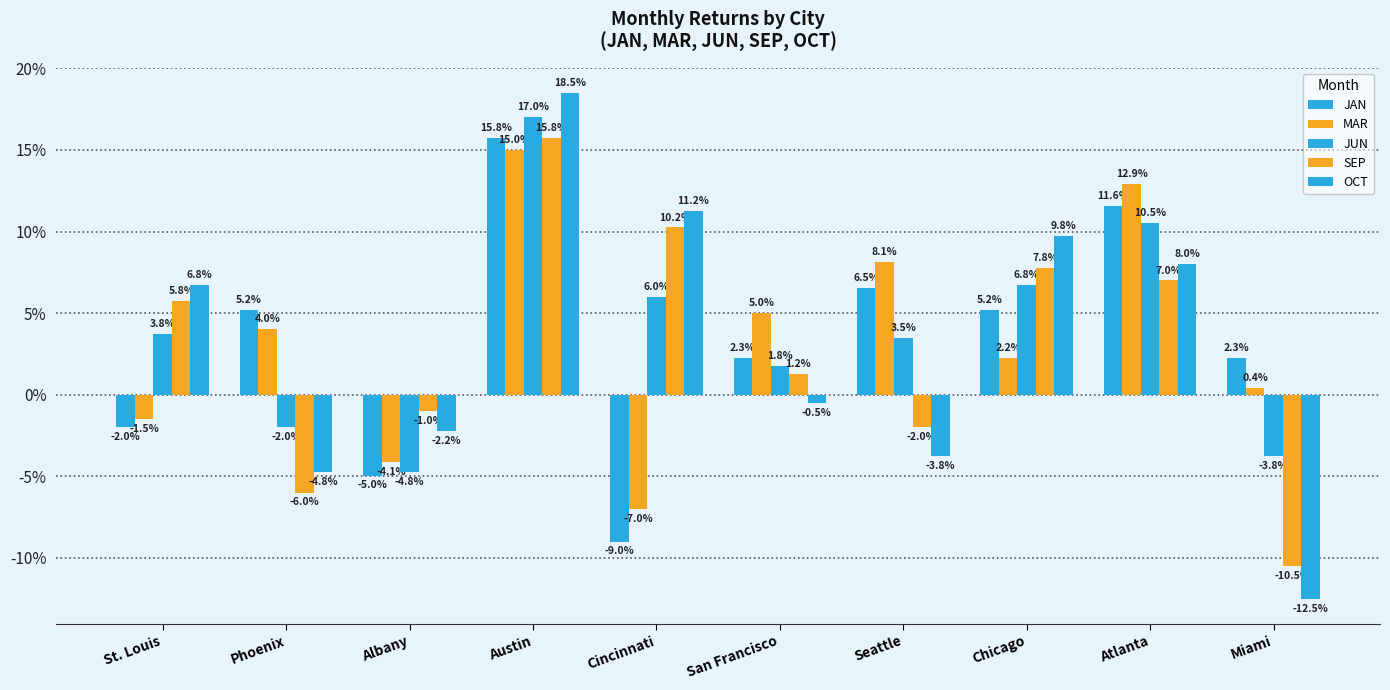

Are the bars grouped side by side (vs. stacked)?

Yes